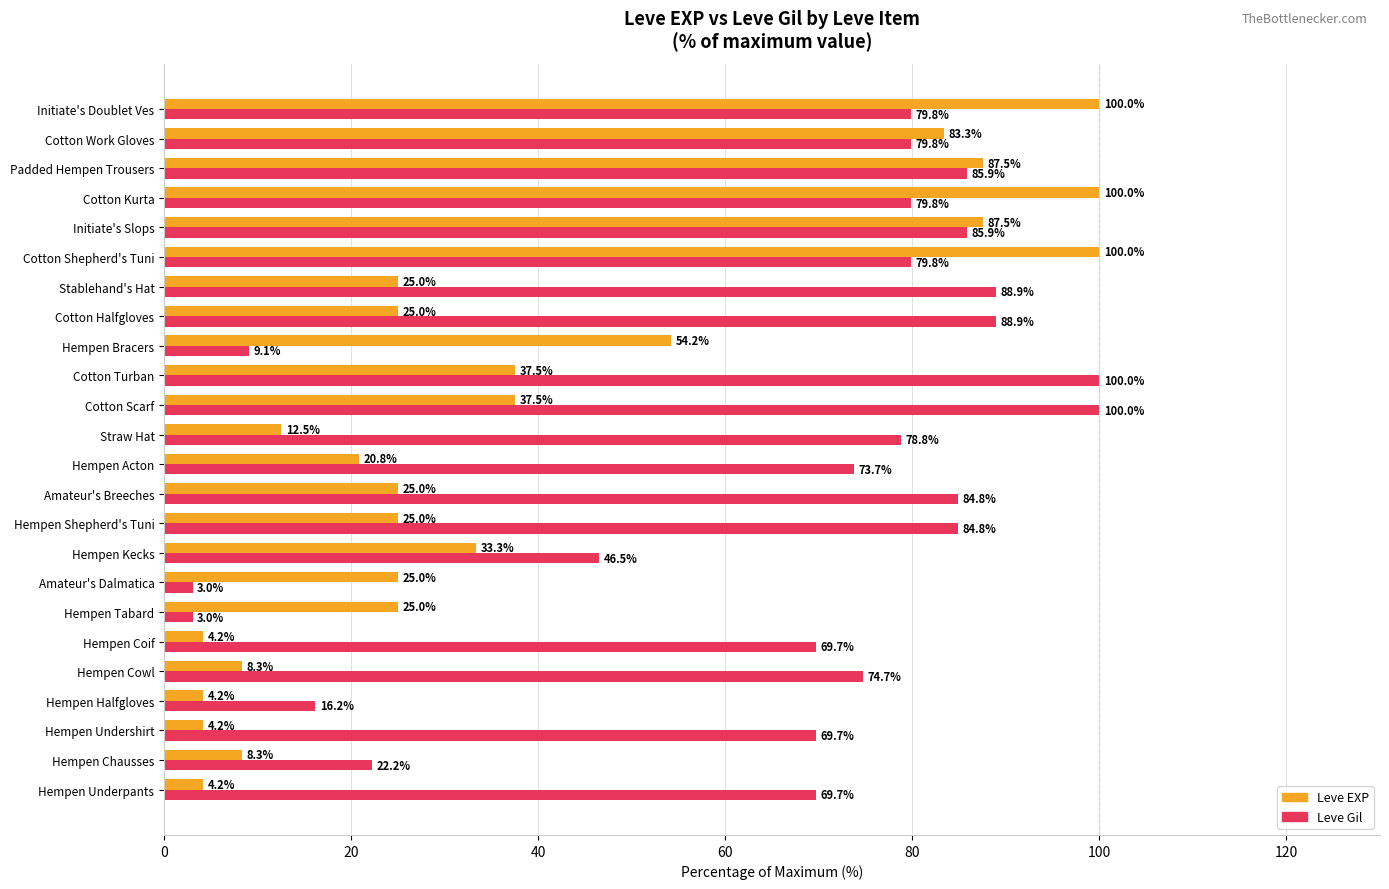

Which series has the largest range (max minus min)?

Leve Gil